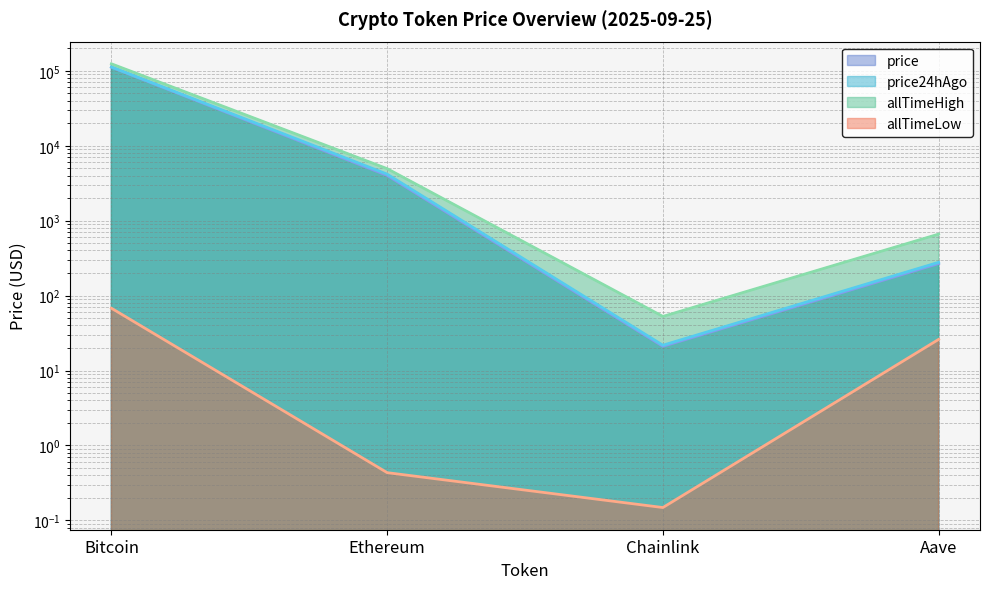

Which category has the lowest value in the price24hAgo series?

Chainlink